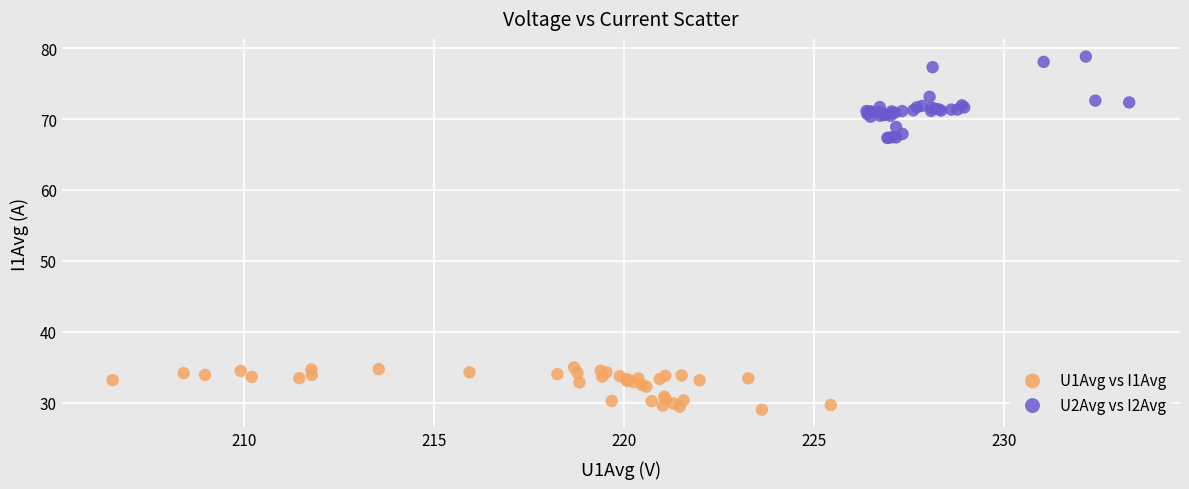

What are all the series names shown in the legend?

U1Avg vs I1Avg, U2Avg vs I2Avg